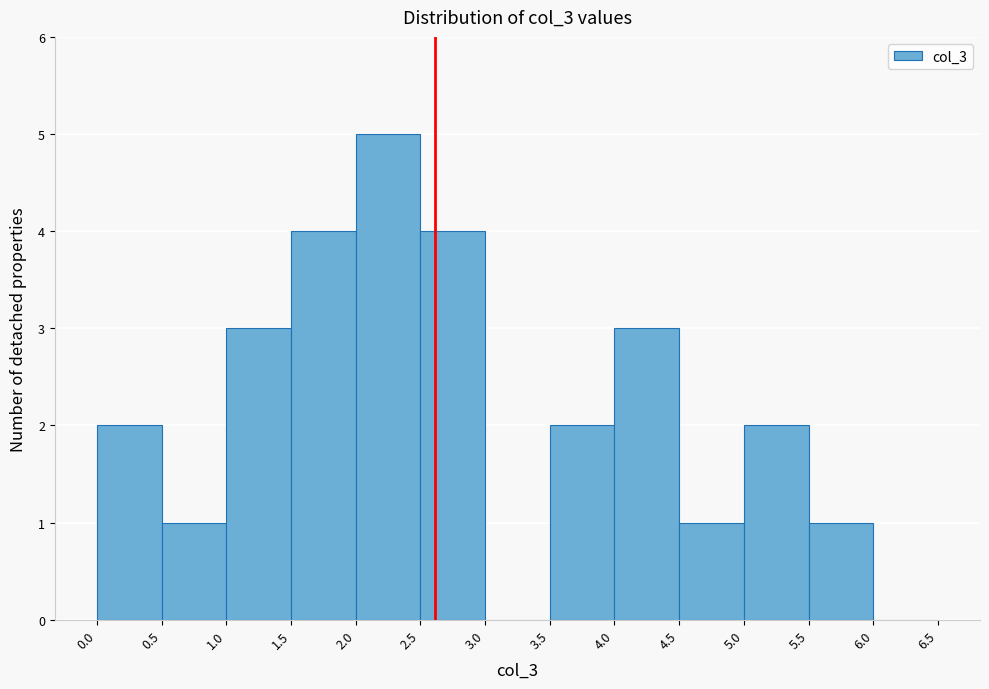

Which range on the x-axis has the tallest bar?

2.0 to 2.5